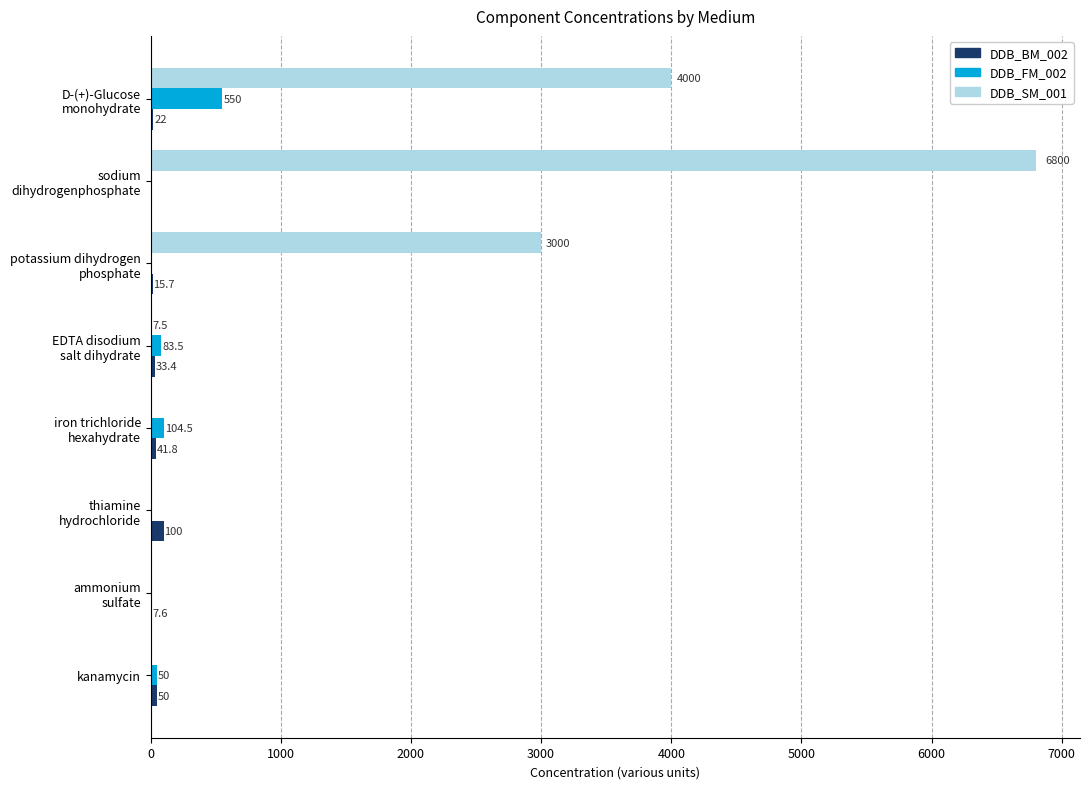

Which series has the largest total across all categories?

DDB_SM_001